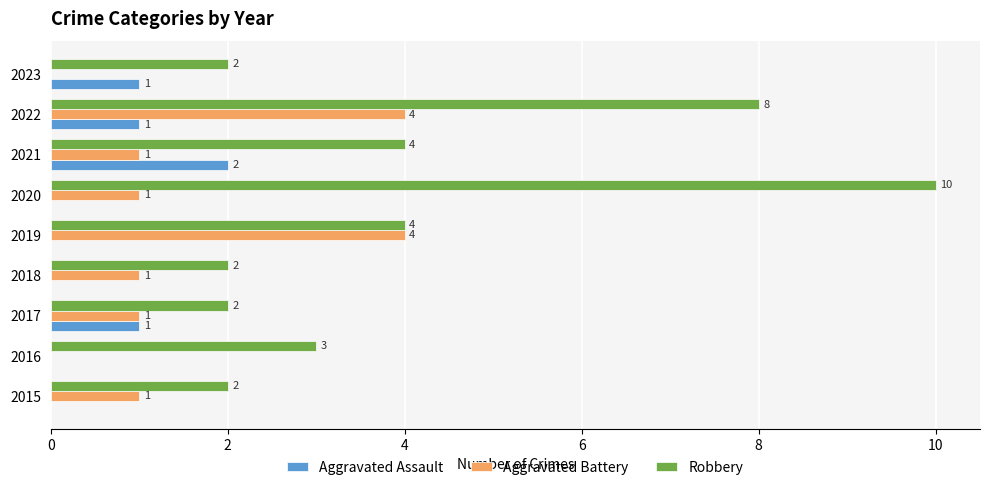

Which series has the largest total across all categories?

Robbery